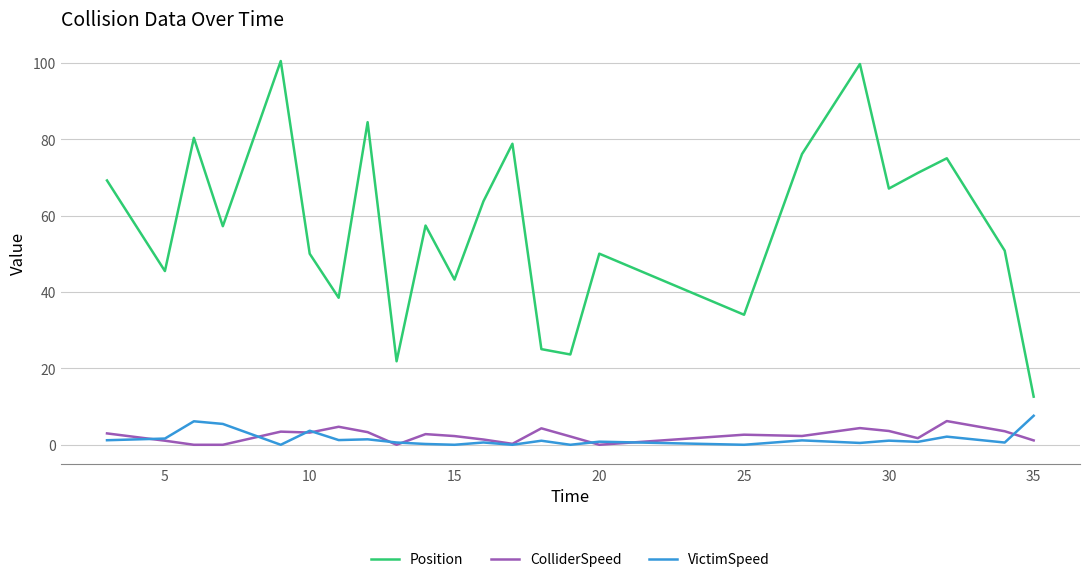

Which series has the largest total across all categories?

Position